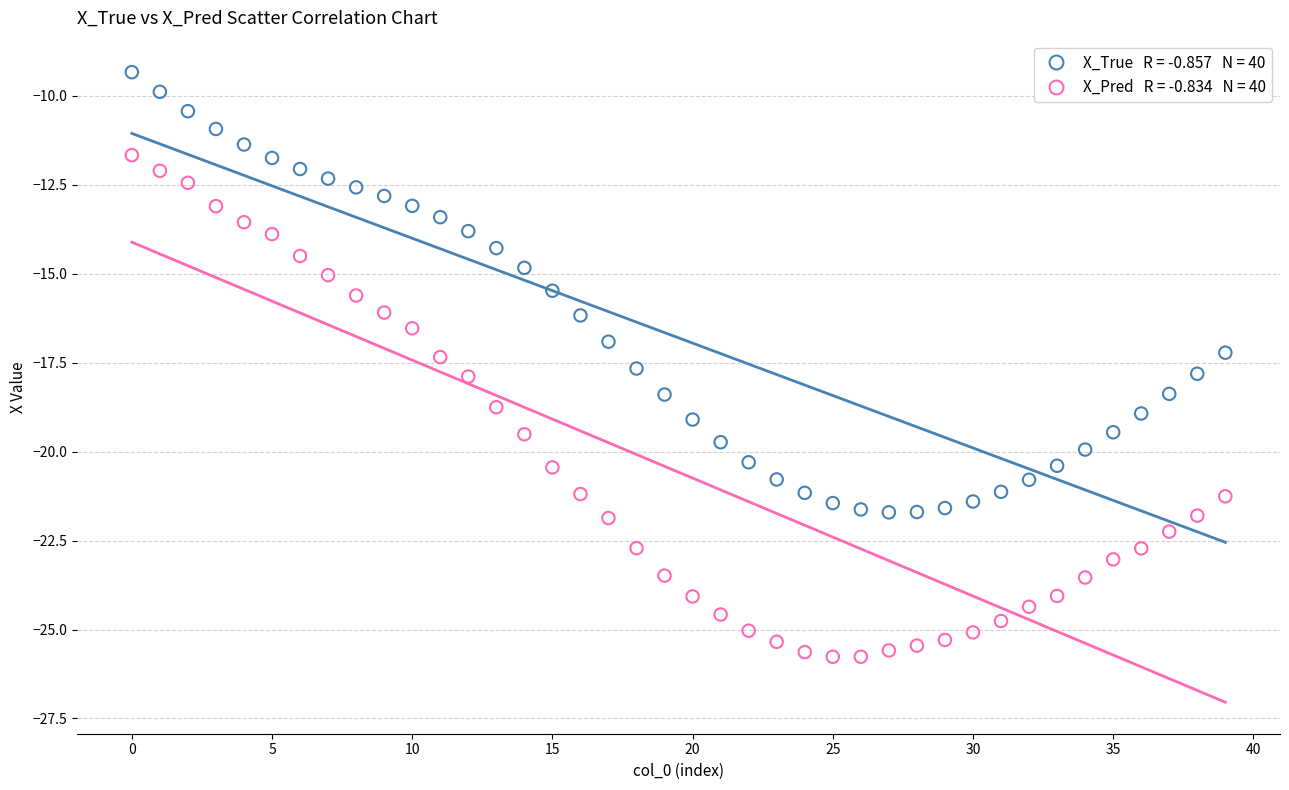

Across all data points, what is the range of Y values (max minus min)?

16.4